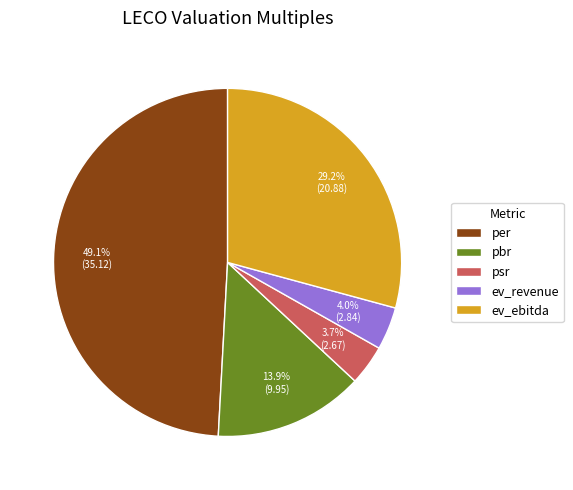

What is the ratio of the value at psr to the value at pbr?

0.3